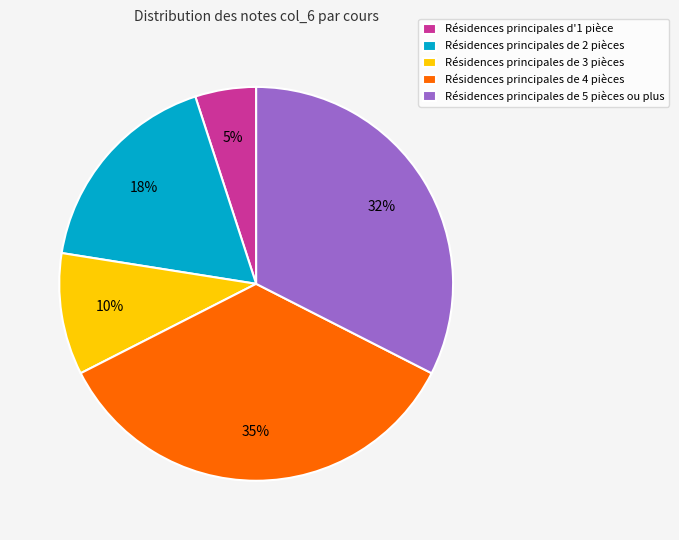

Is the sum of Résidences principales de 3 pièces and Résidences principales de 2 pièces greater than half?

No